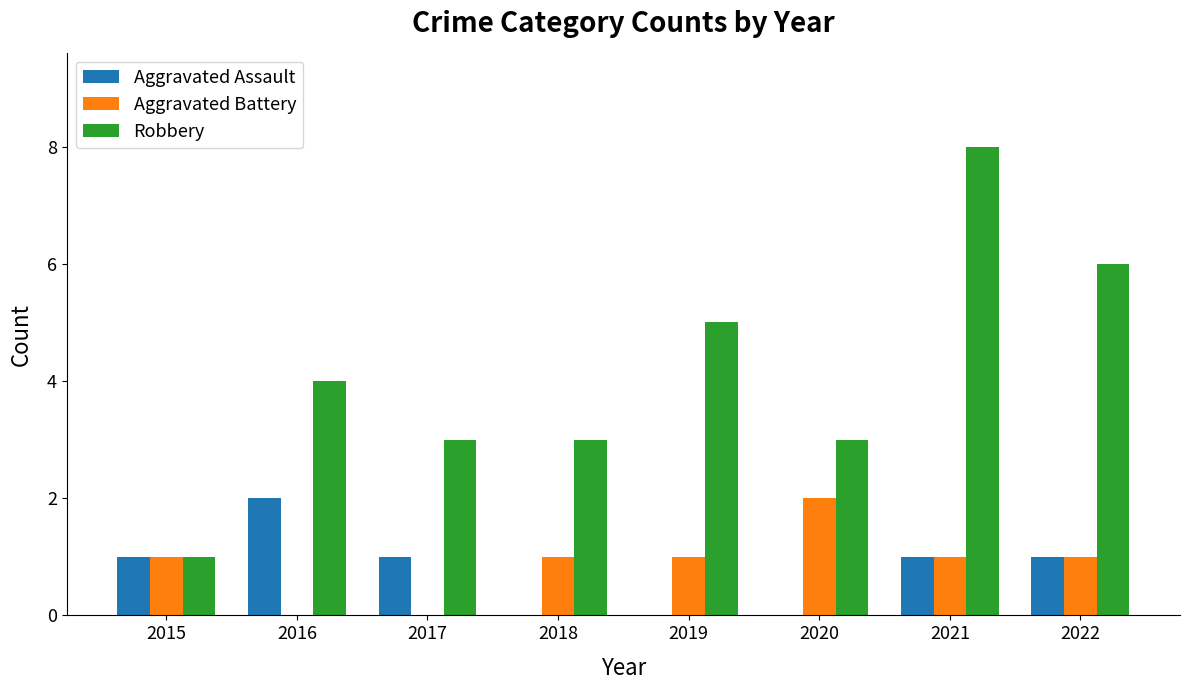

Between 2016 and 2022, which series saw the biggest shift?

Robbery